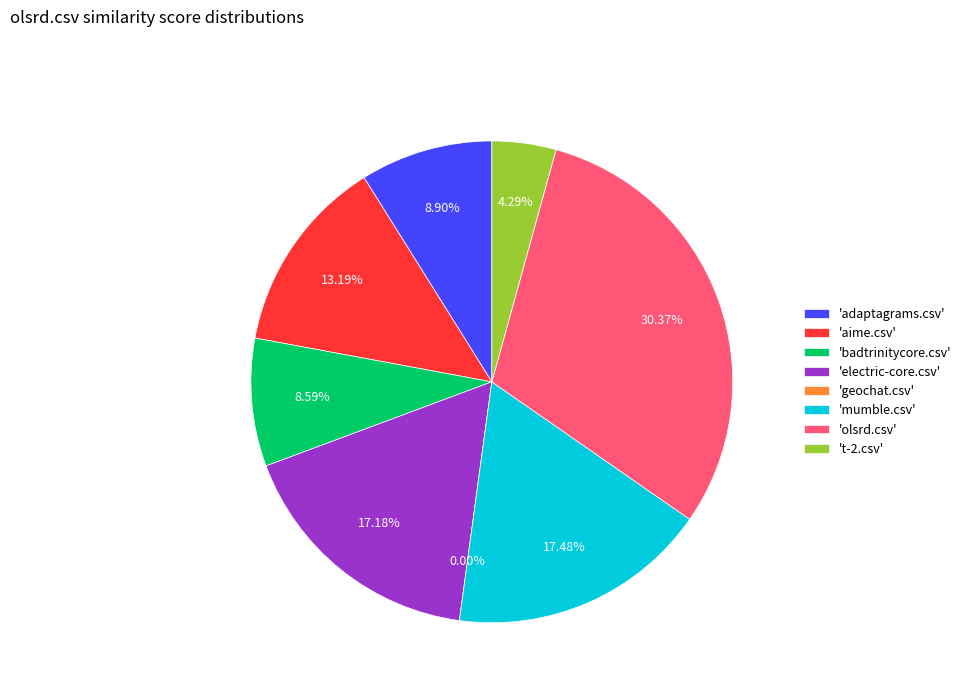

To the nearest percent, what percentage of the pie is mumble.csv?

17%